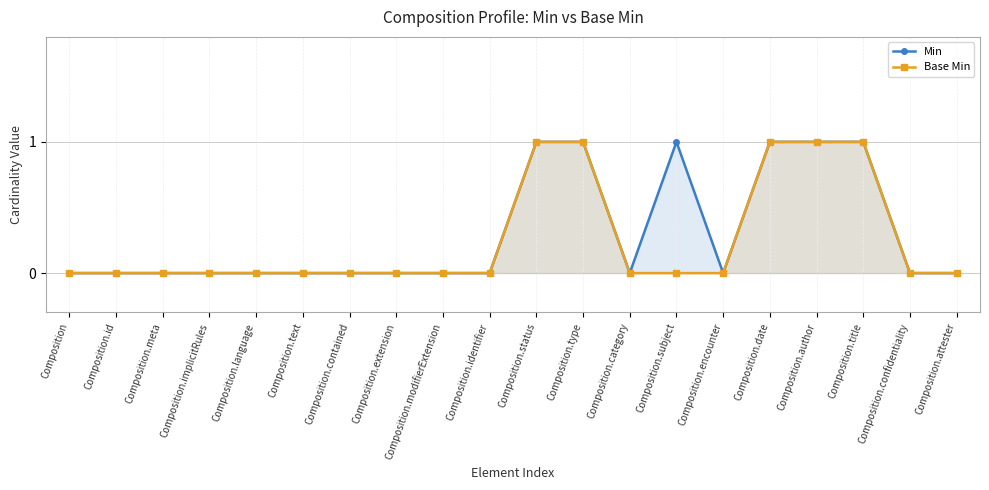

Which has a higher value, Composition.meta or Composition.confidentiality?

Composition.meta